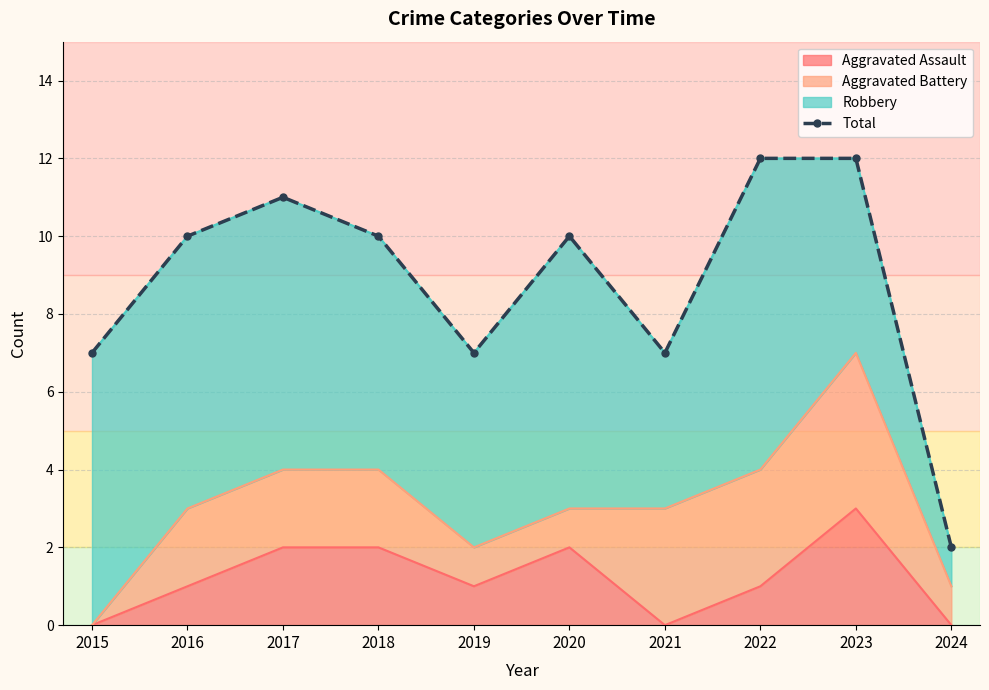

Reading left to right, extract all data points from this chart.

2015=7	2016=10	2017=11	2018=10	2019=7	2020=10	2021=7	2022=12	2023=12	2024=2